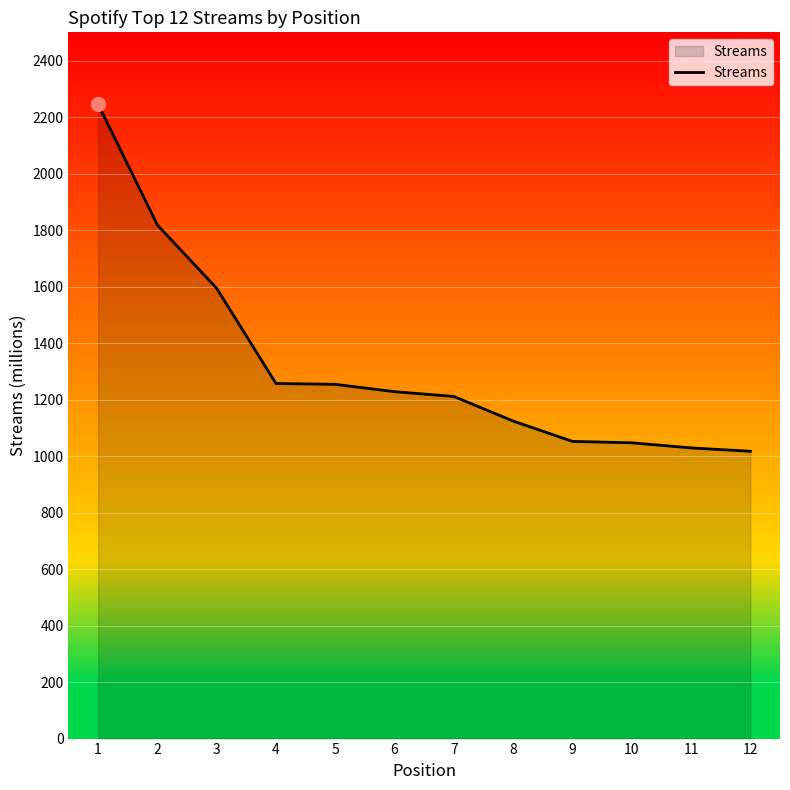

What is the change in value from 6 to 9?

-176